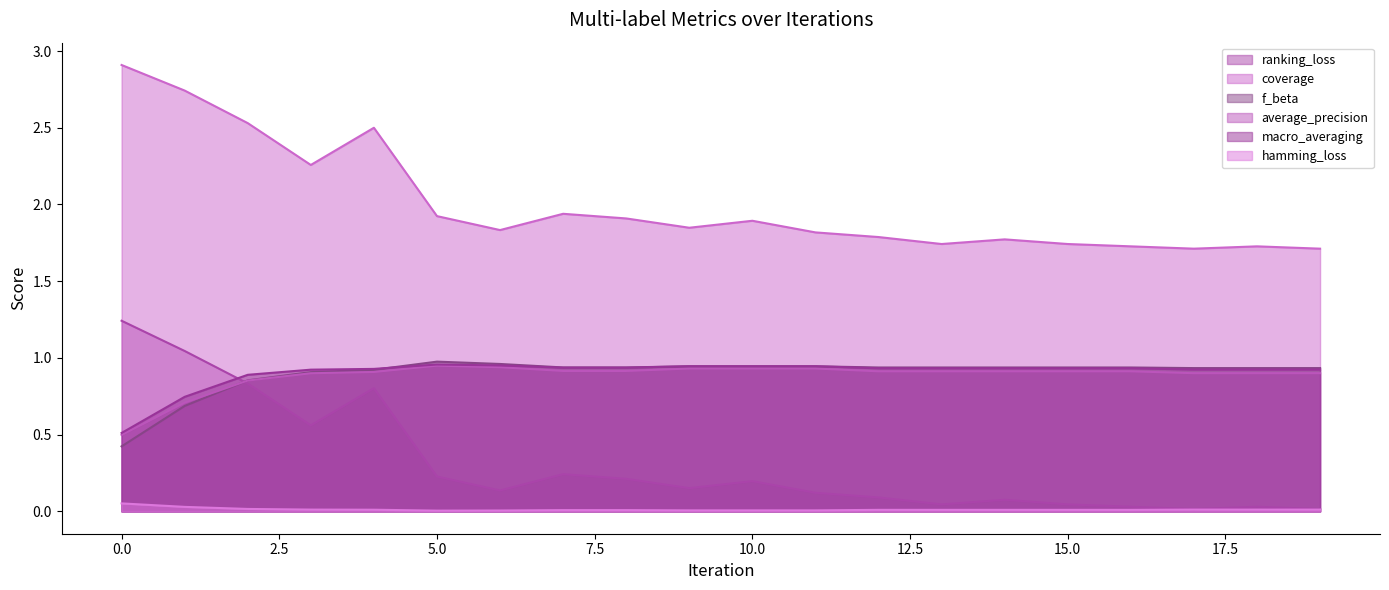

How many lines are shown in the chart?

6